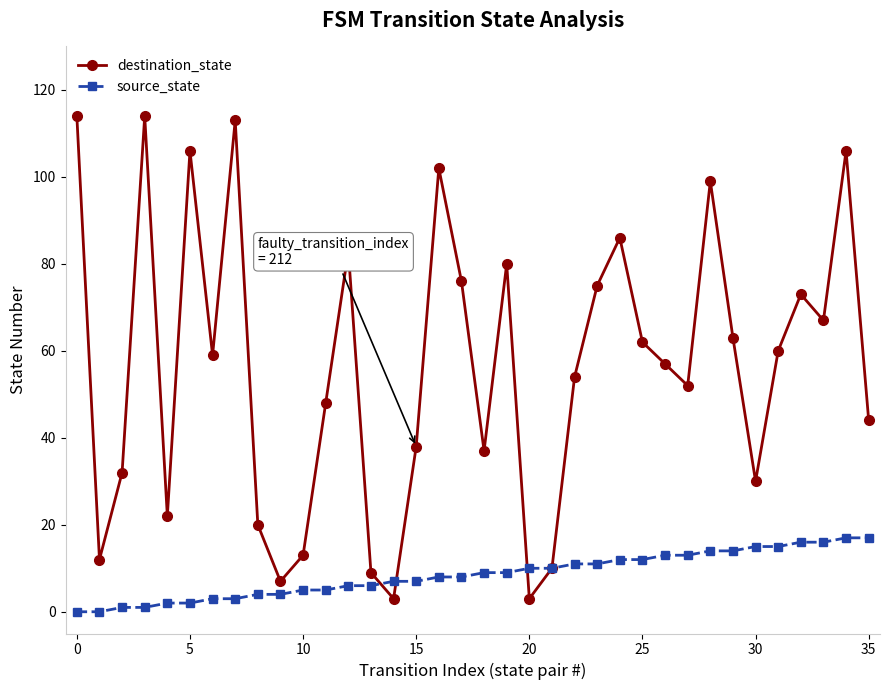

Rank the series by their average value, from highest to lowest.

destination_state, source_state